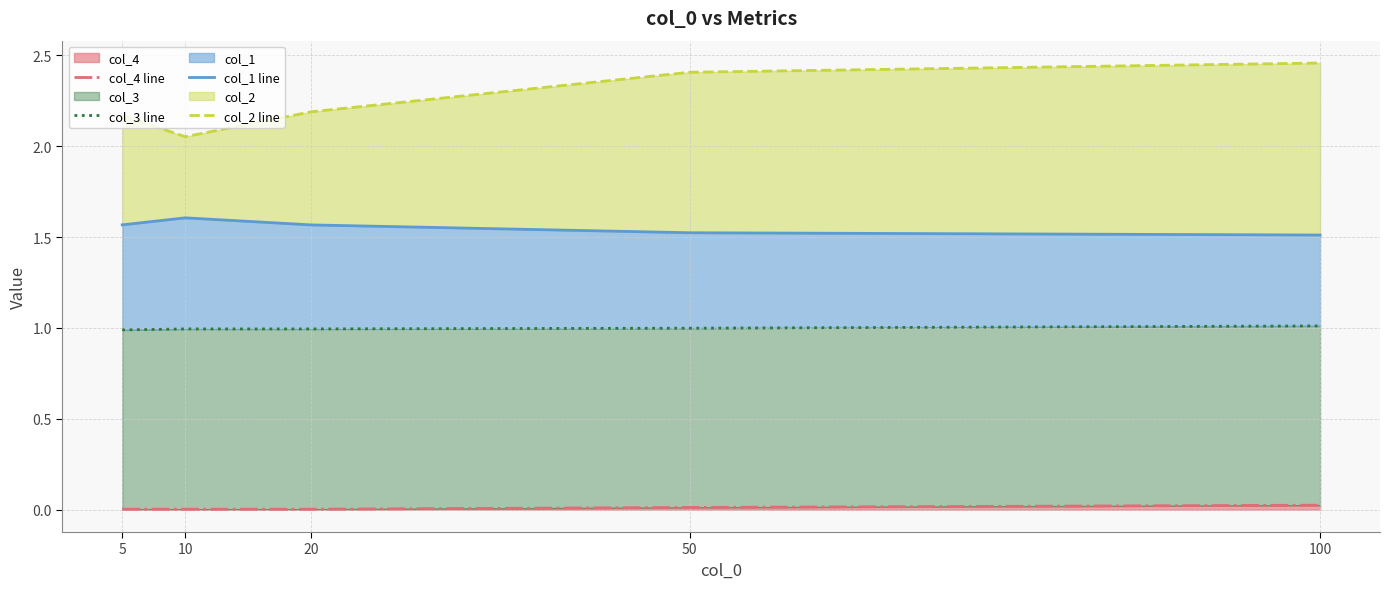

True or false: col_3 line has a value of 1.0 at 10.

True